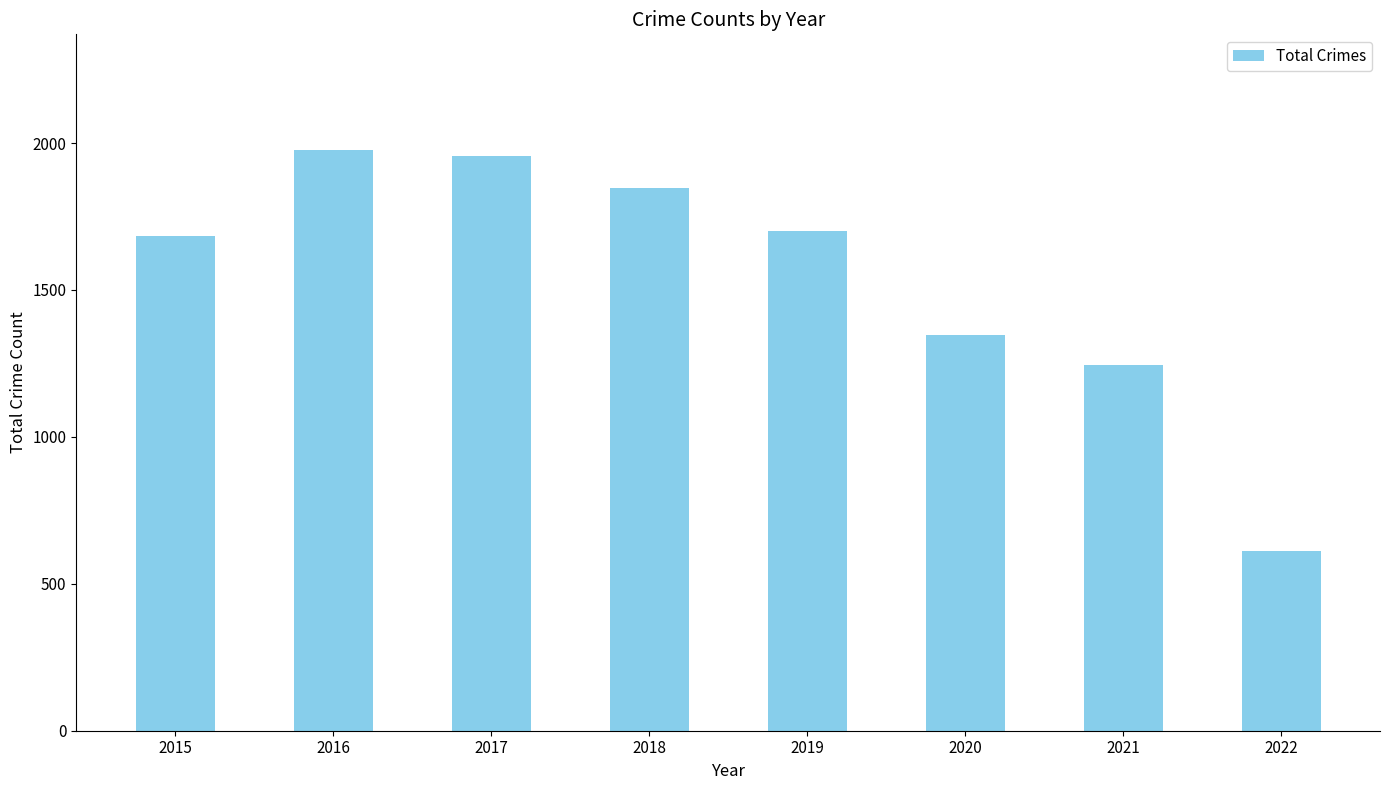

Approximately how many times larger is the value at 2021 compared to 2017?

0.6